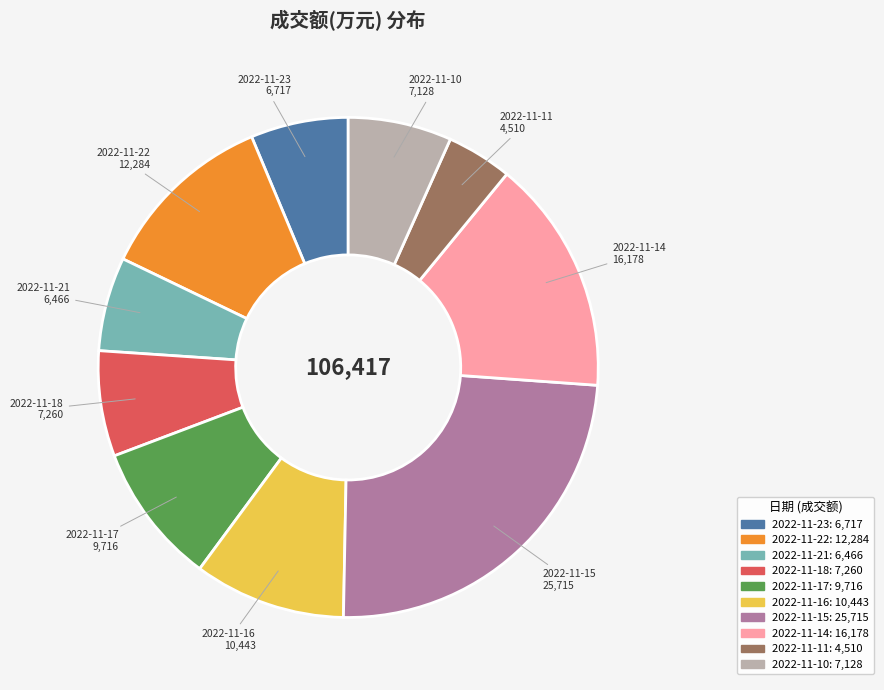

Is it true that 2022-11-23 is 1% of the pie?

False